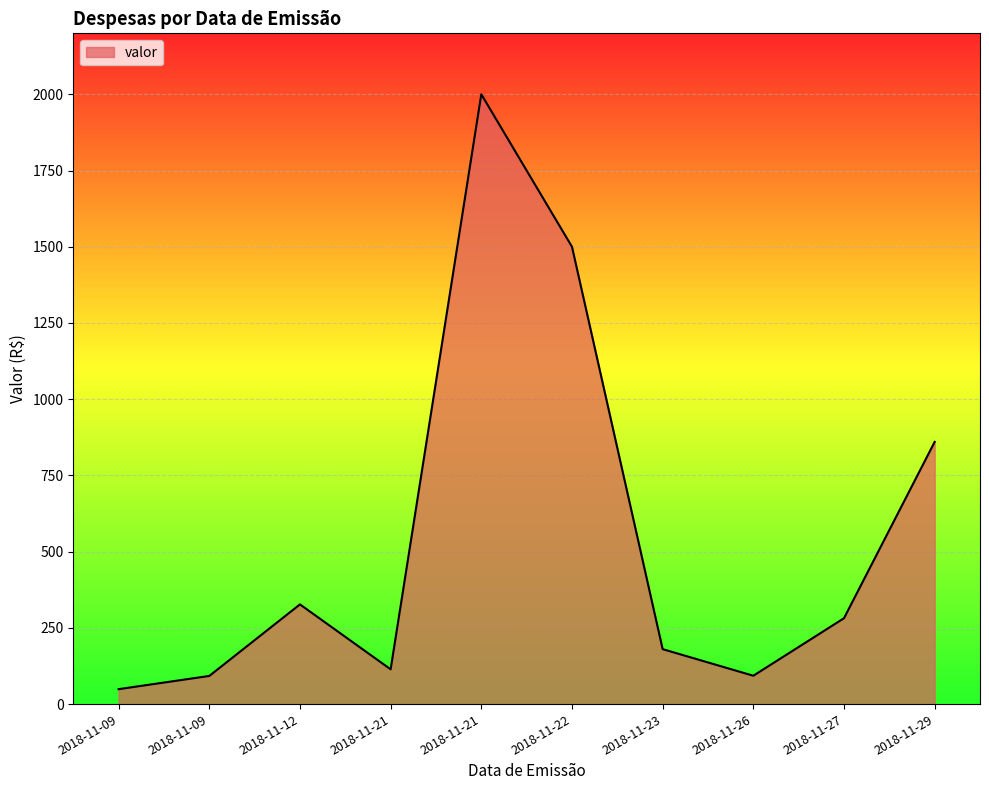

What value does the data have at 2018-11-21?

114.1